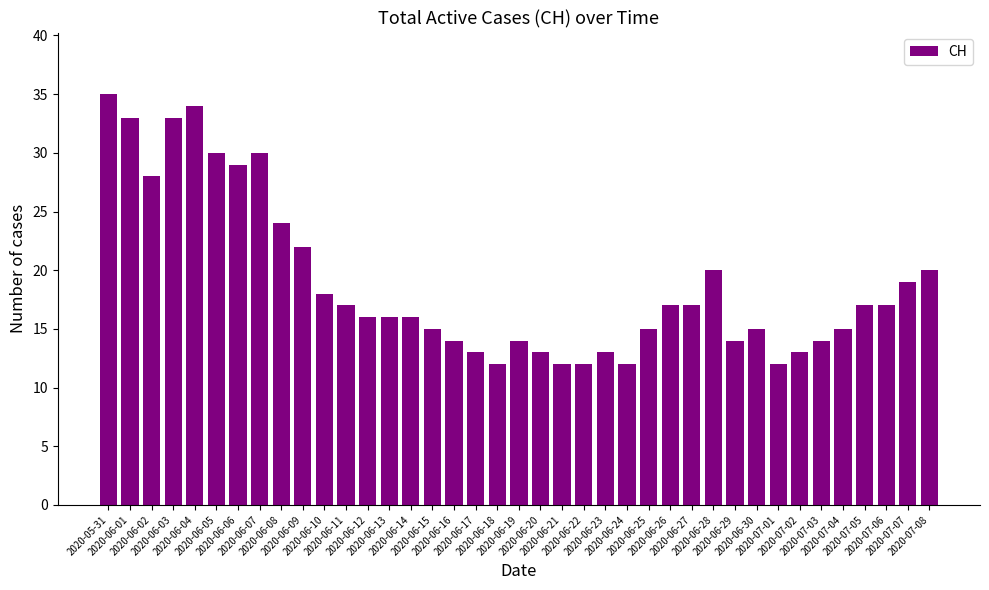

Approximately how many times larger is the value at 2020-07-05 compared to 2020-07-03?

1.2